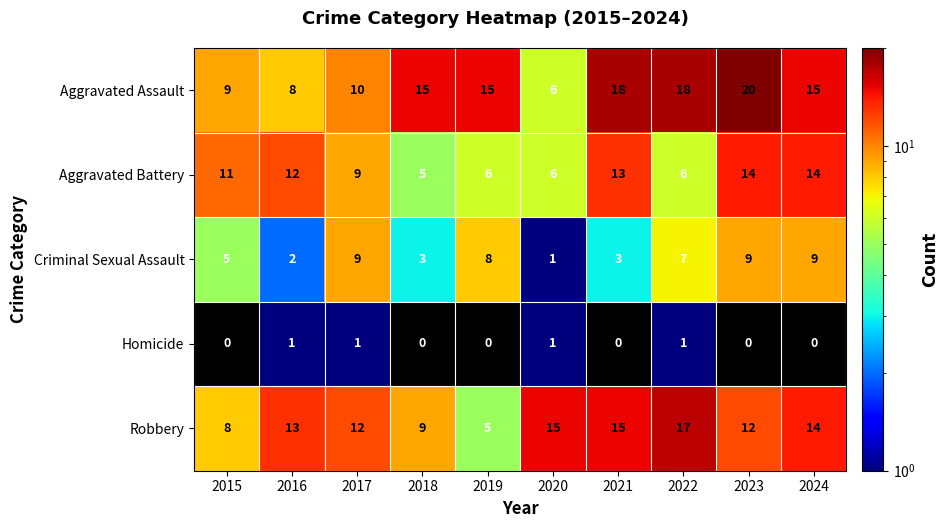

What is the lowest value of the Aggravated Assault series?

6